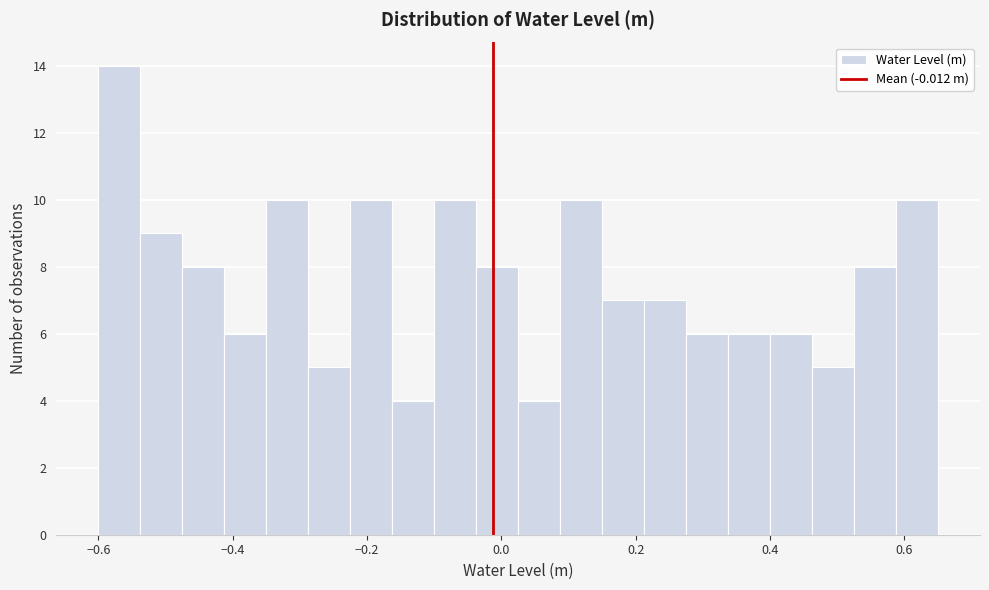

Around what value on the x-axis is the tallest bar? Give the approximate position of its centre, as read against the axis.

-0.56